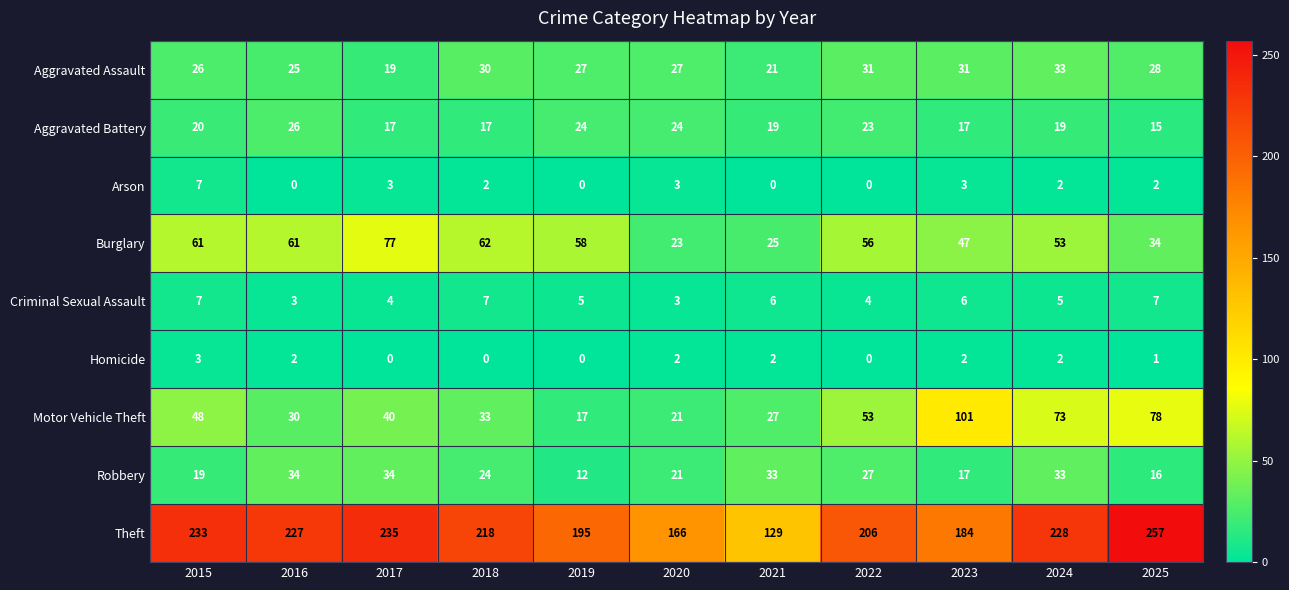

At how many categories does at least one series exceed 176?

9